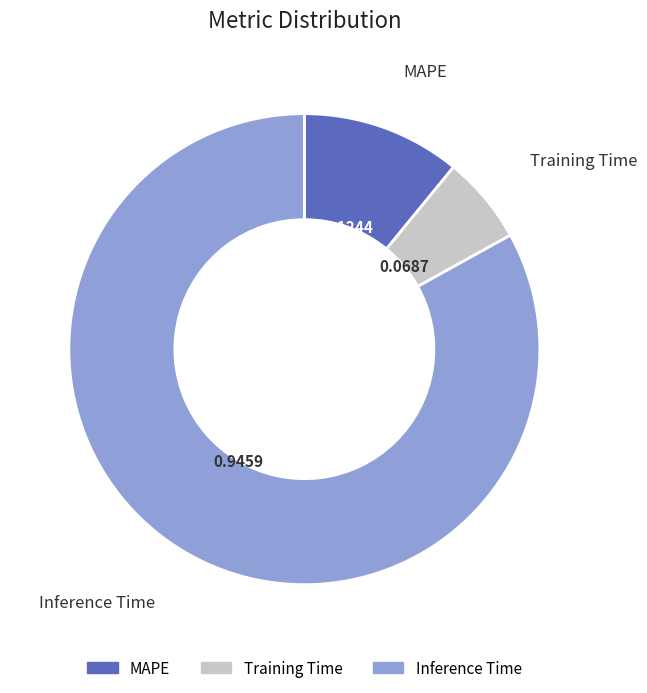

Combined, do Training Time and Inference Time account for over 50%?

Yes